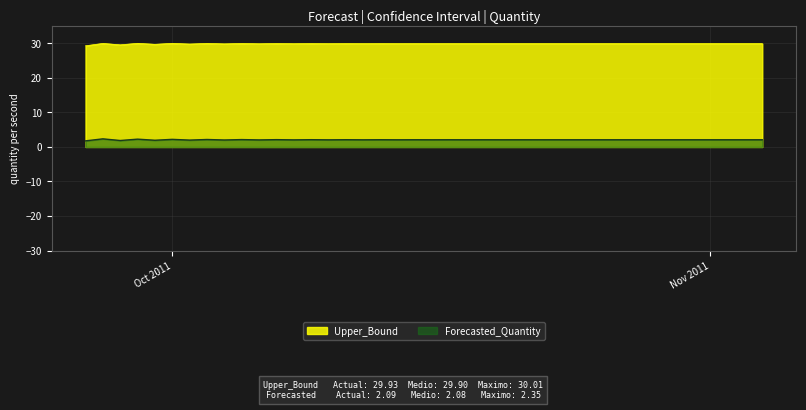

True or false: Forecasted_Quantity and Upper_Bound intersect in this chart.

False